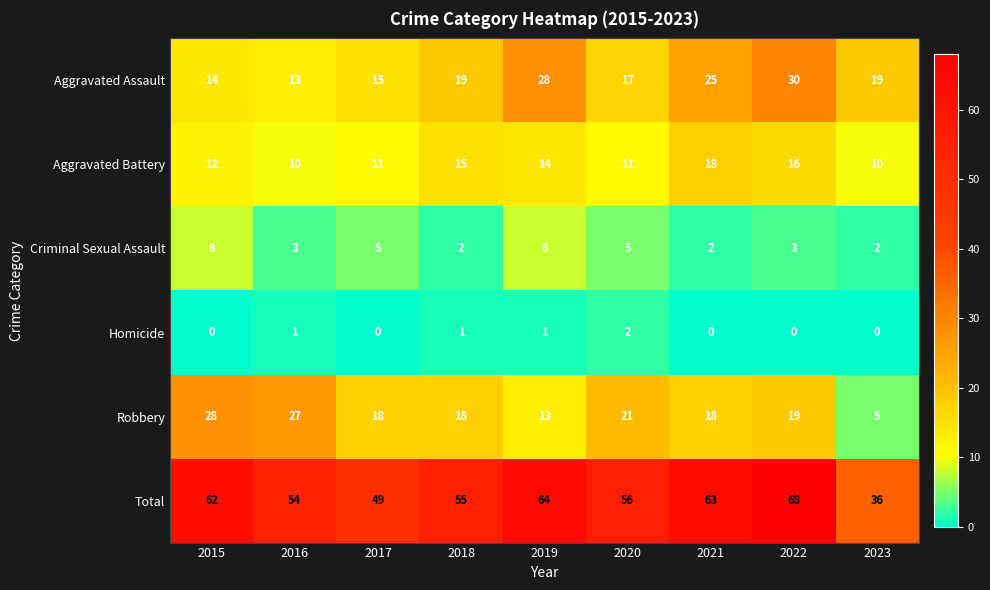

What is the difference between the highest and lowest values at 2023?

36